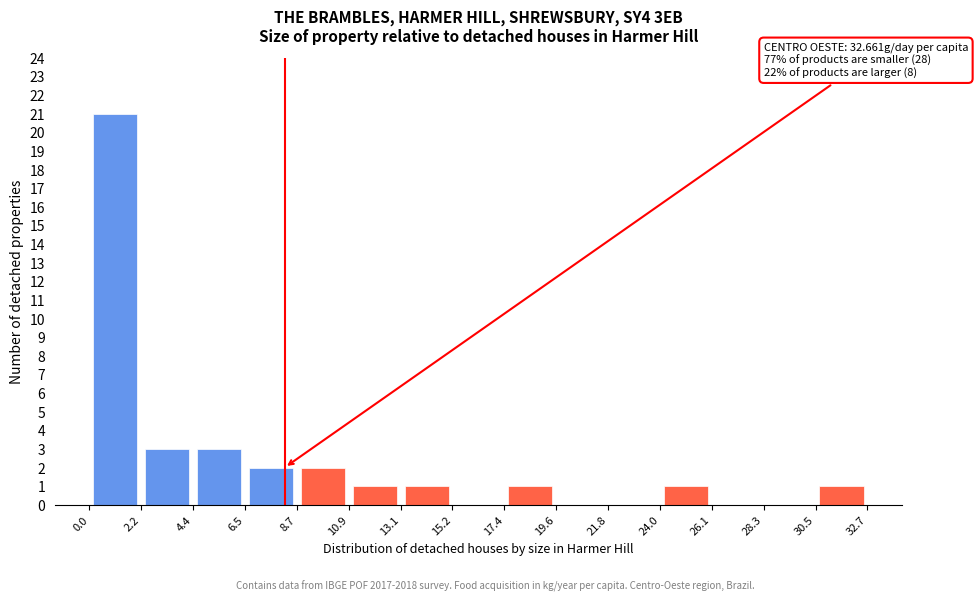

Over which range of the x-axis is the bar tallest?

0.0 to 2.2